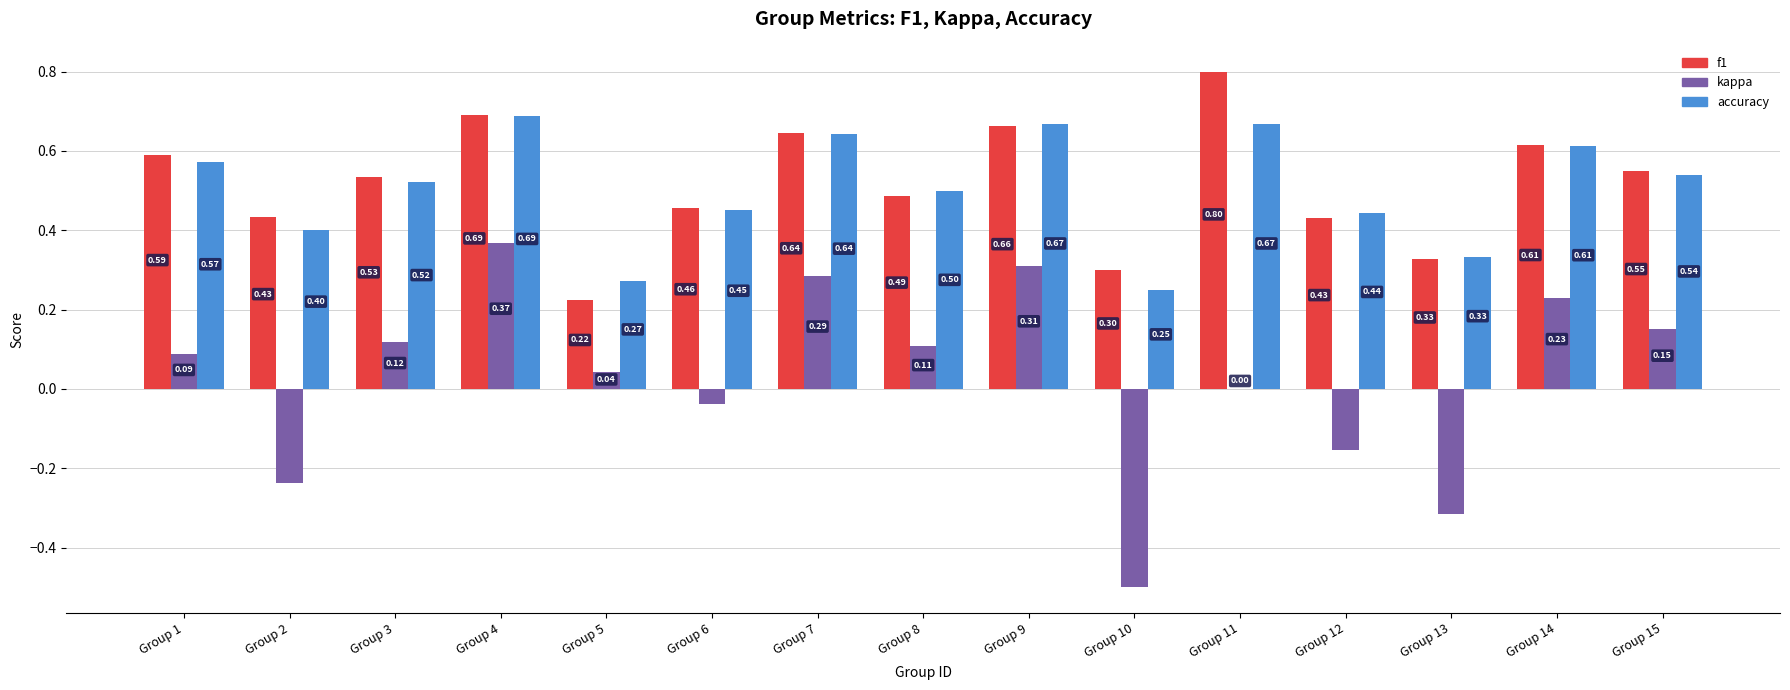

What is the total value across all series at Group 9?

1.6